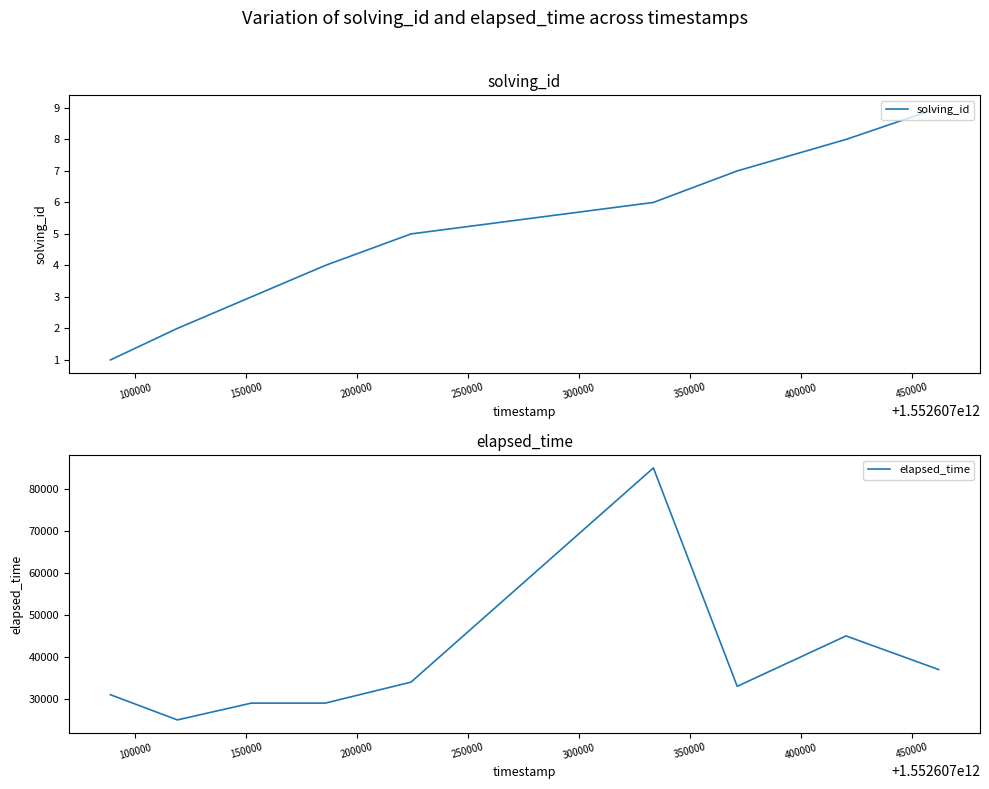

True or false: elapsed_time and solving_id cross at least once.

False